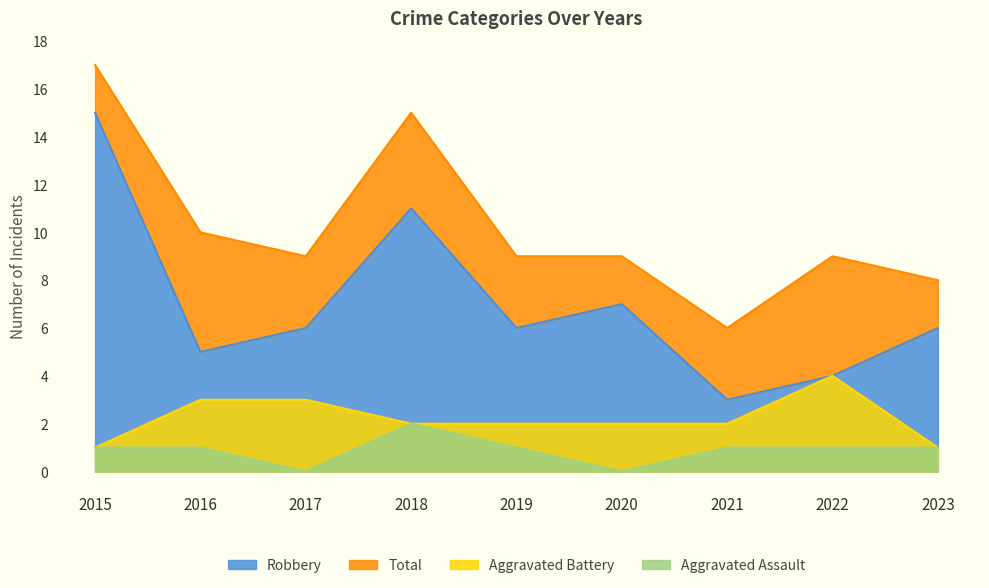

Reading left to right, list all the values displayed in this chart.

Aggravated Assault: 2015=1	2016=1	2017=0	2018=2	2019=1	2020=0	2021=1	2022=1	2023=1
Aggravated Battery: 2015=1	2016=3	2017=3	2018=2	2019=2	2020=2	2021=2	2022=4	2023=1
Robbery: 2015=15	2016=5	2017=6	2018=11	2019=6	2020=7	2021=3	2022=4	2023=6
Total: 2015=17	2016=10	2017=9	2018=15	2019=9	2020=9	2021=6	2022=9	2023=8